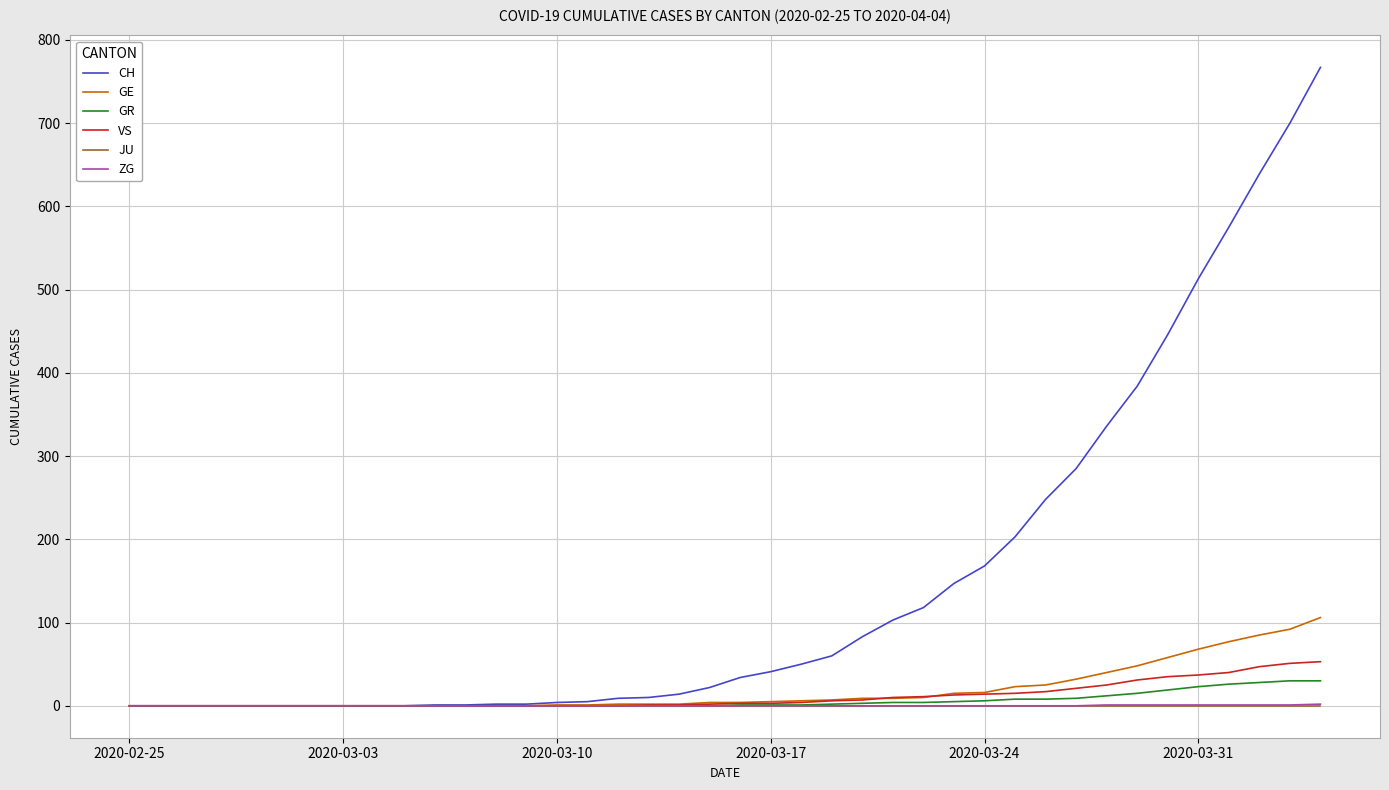

What is the greatest value displayed?

767